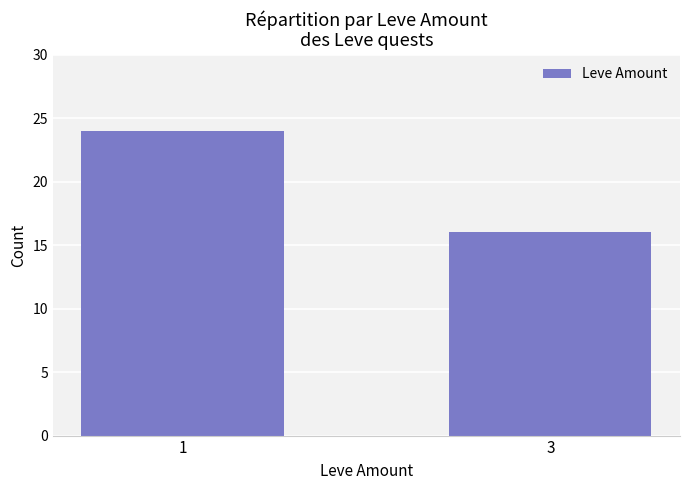

Rank the categories by value from highest to lowest.

1, 3